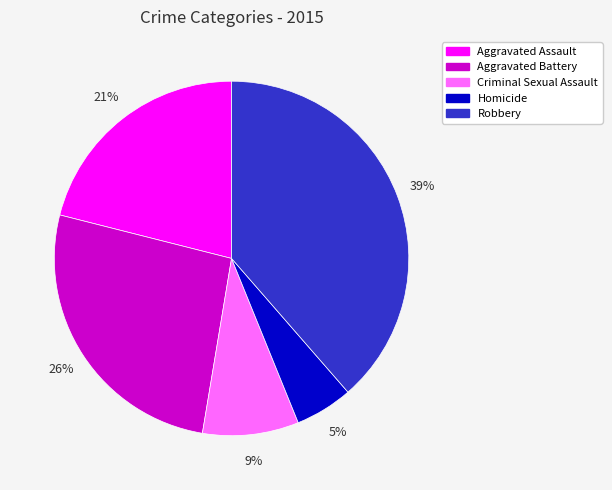

Is there any slice that represents more than half of the pie?

No